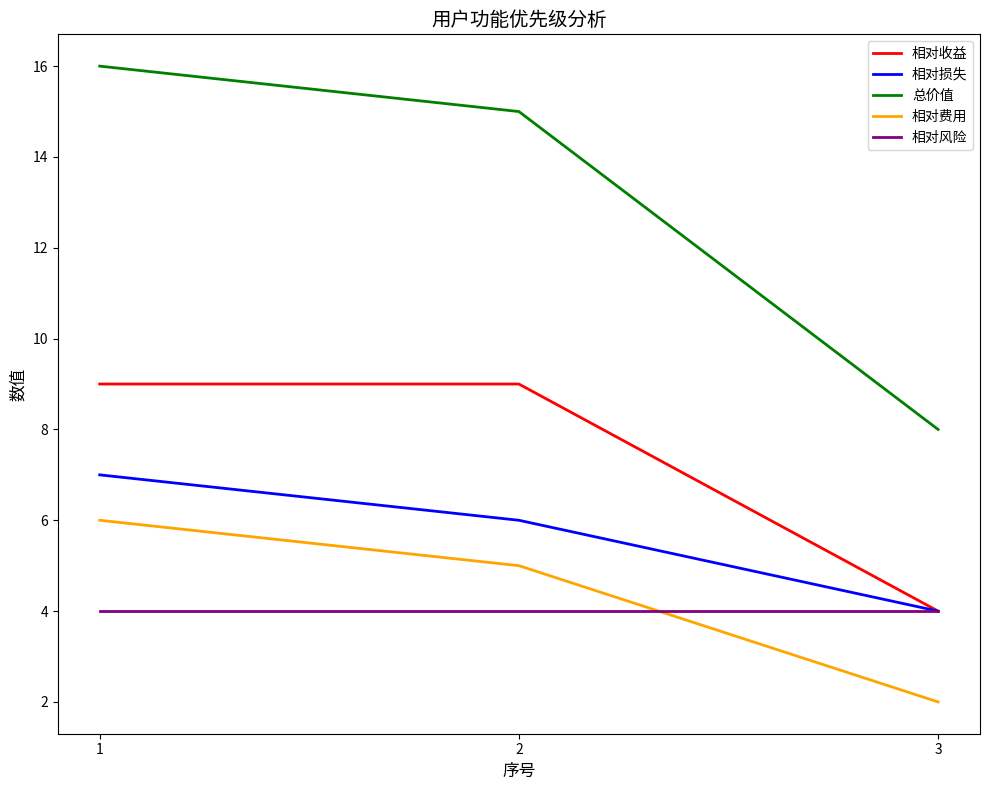

At 2, list the series in order from smallest to largest.

相对风险, 相对费用, 相对损失, 相对收益, 总价值